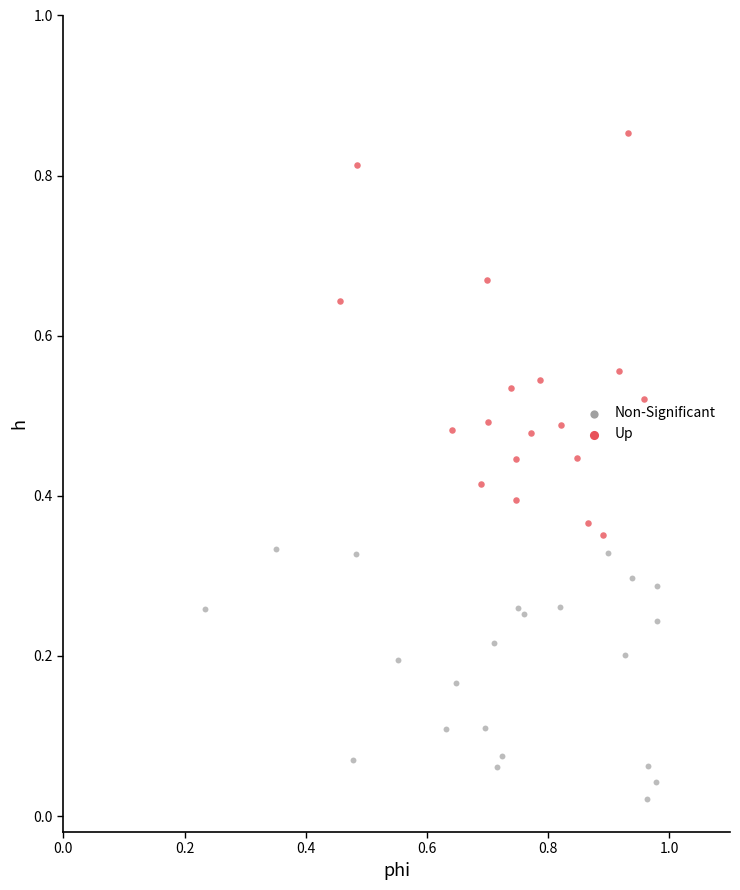

Which series reaches the maximum Y coordinate?

Up